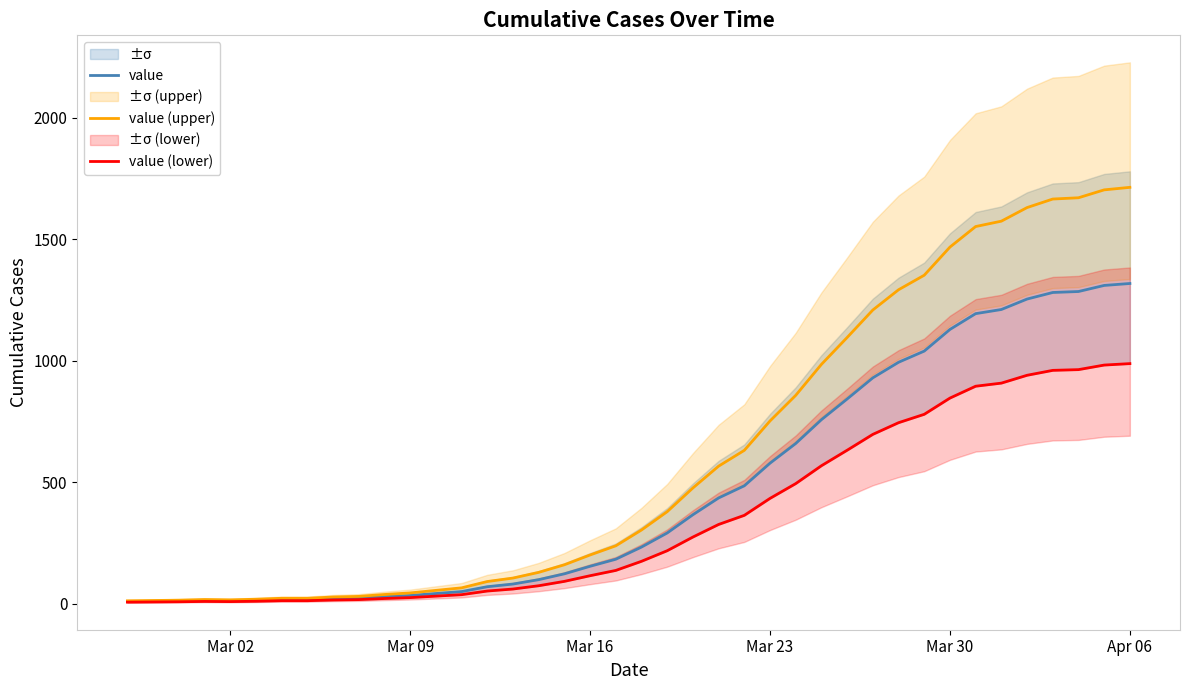

What are all the series names shown in the legend?

value, value (upper), value (lower)